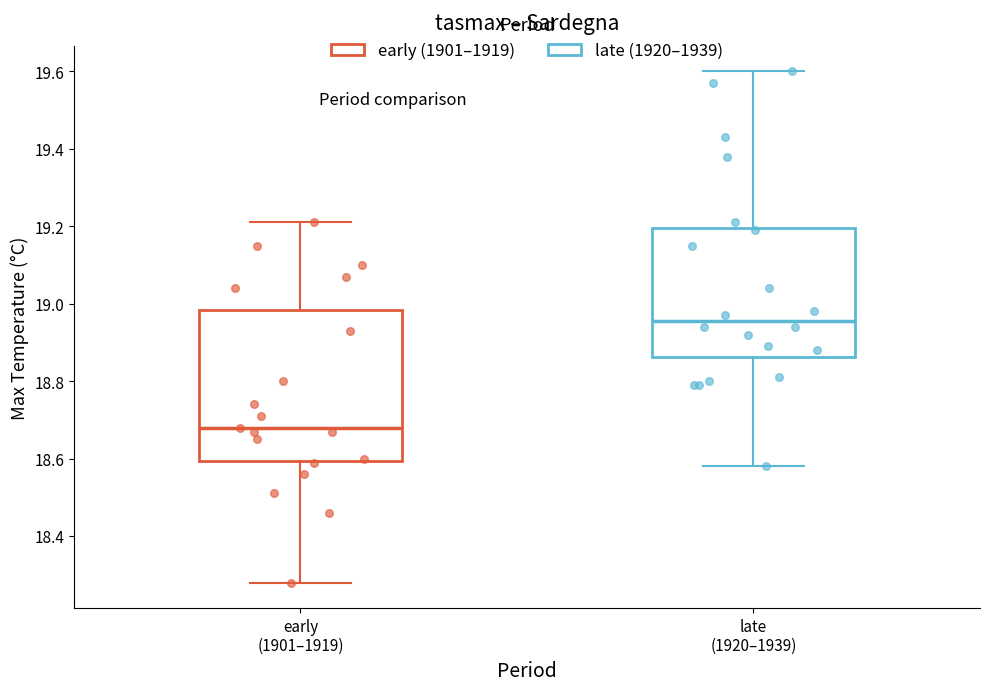

Which box has the highest median line?

late (1920–1939)